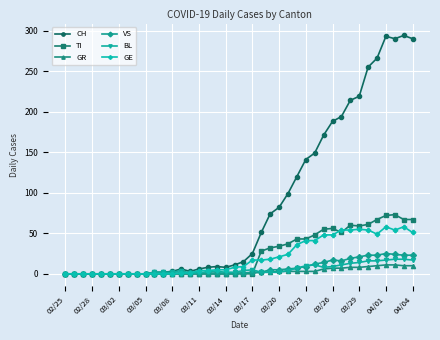

Which series has the largest total across all categories?

CH